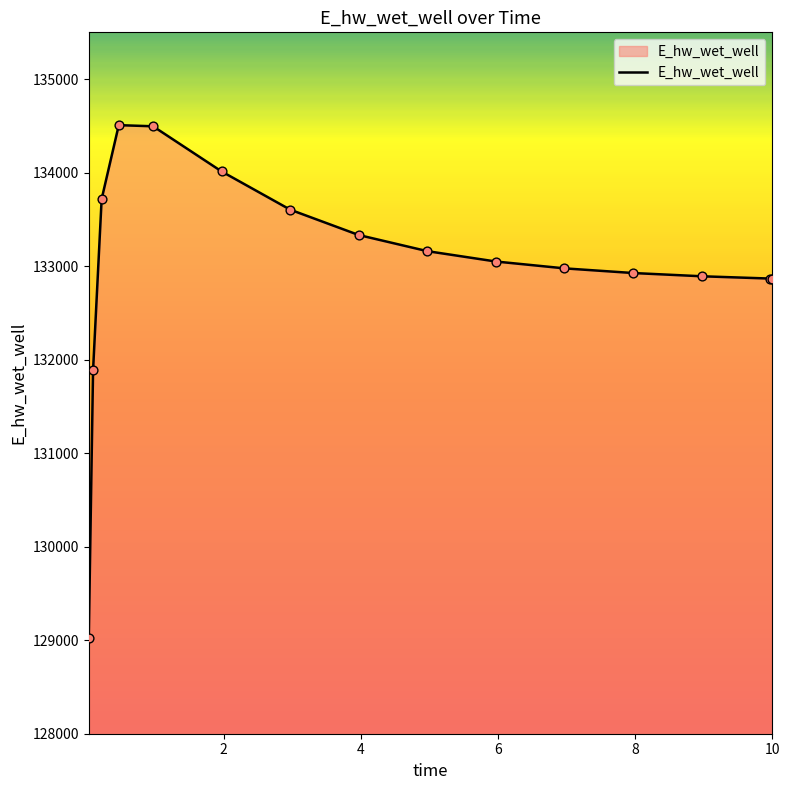

What is the smallest value displayed?

129025.5